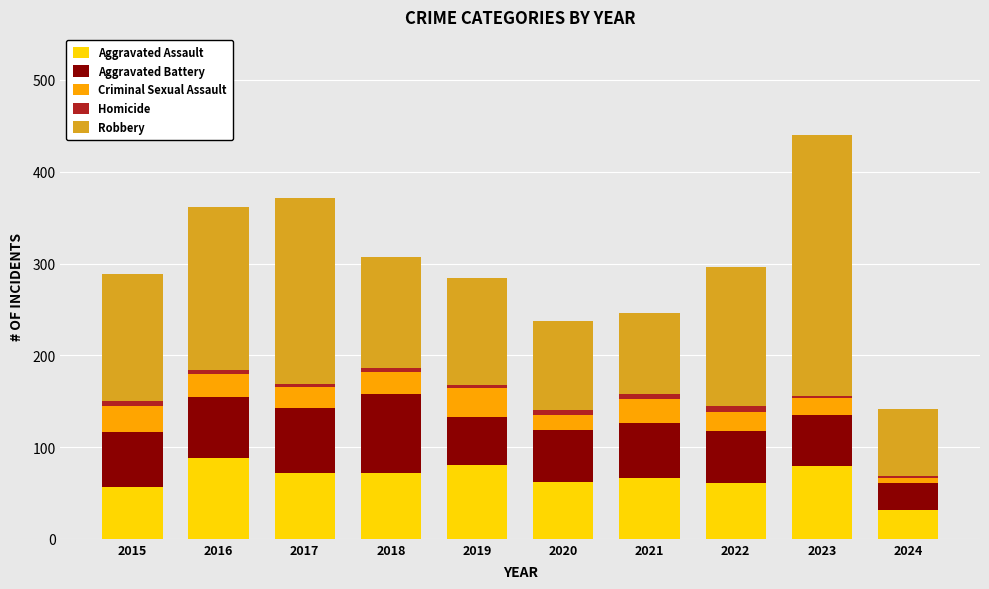

At which category is the sum across all series the highest?

2023